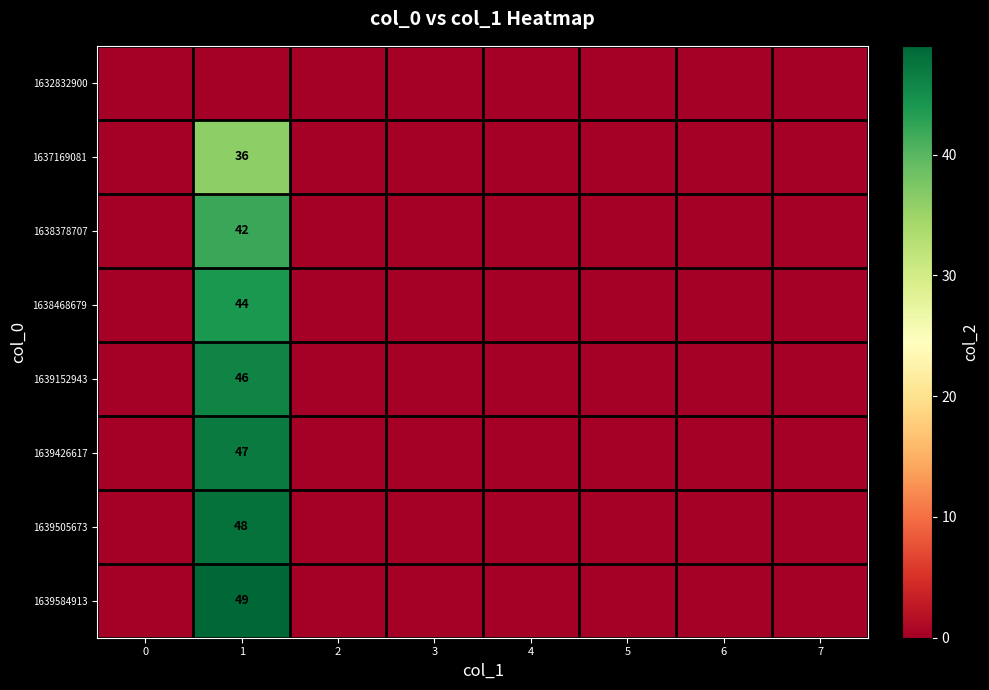

The value of 1639584913 at 1 is 49. True or false?

True